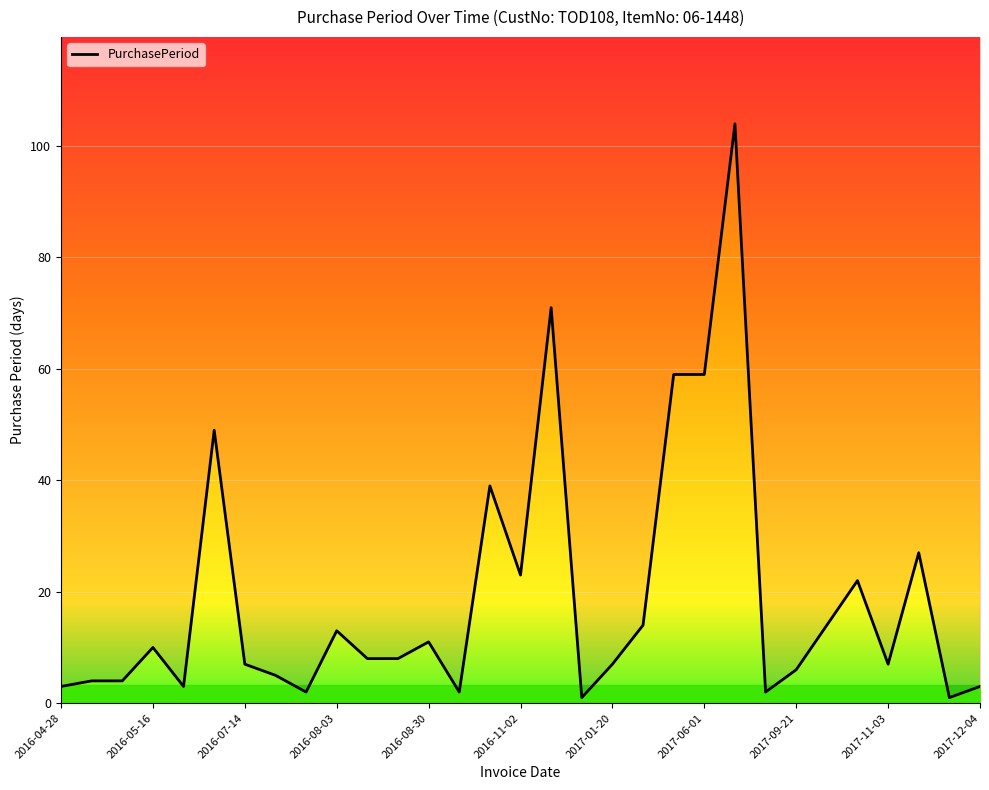

At which label does the data first exceed 8?

2016-05-16